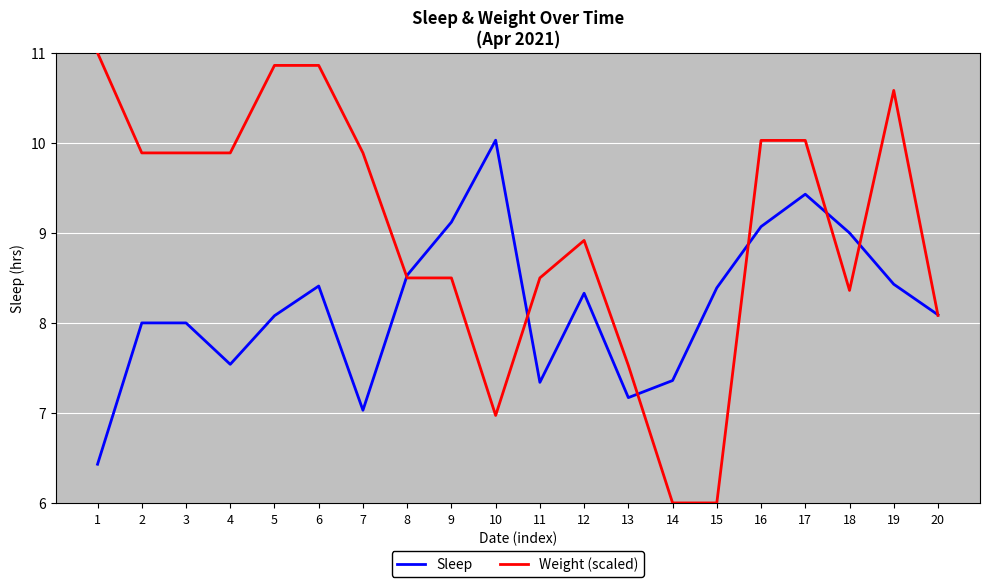

Reading right to left, list all the values displayed in this chart.

Sleep: 8.1	8.4	9.0	9.4	9.1	8.4	7.4	7.2	8.3	7.3	10.0	9.1	8.5	7.0	8.4	8.1	7.5	8.0	8.0	6.4
Weight (scaled): 8.1	10.6	8.4	10.0	10.0	6.0	6.0	7.5	8.9	8.5	7.0	8.5	8.5	9.9	10.9	10.9	9.9	9.9	9.9	11.0